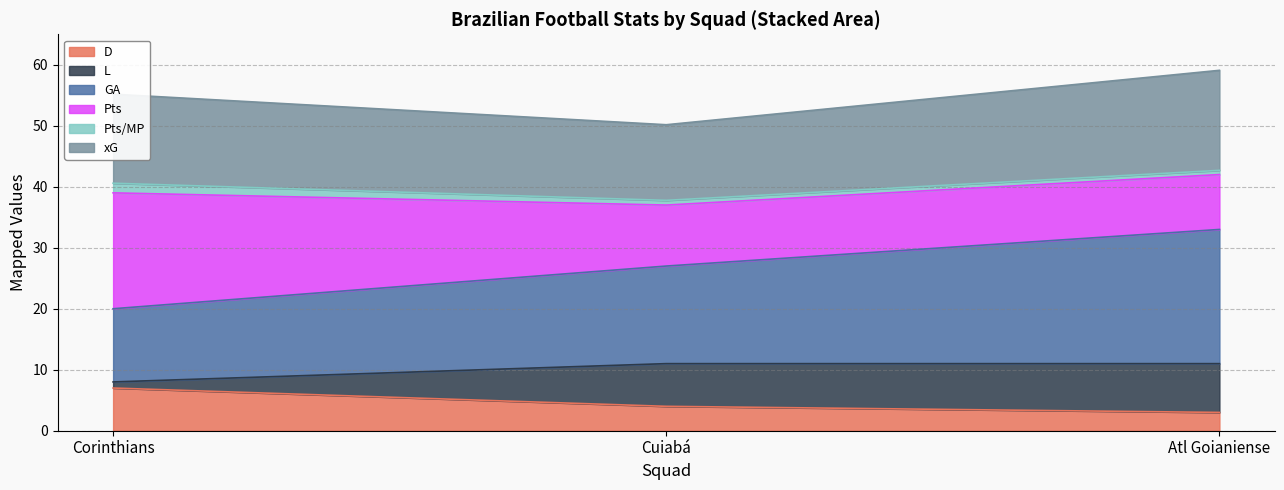

What is the total value across all series at Atl Goianiense?

59.1